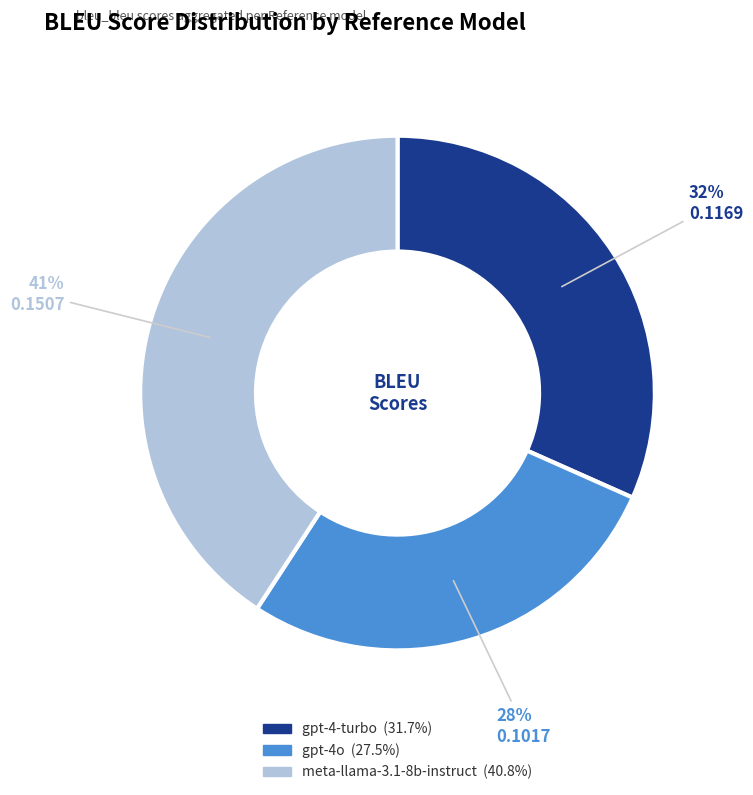

Between meta-llama-3.1-8b-instruct and gpt-4-turbo, which is larger?

meta-llama-3.1-8b-instruct